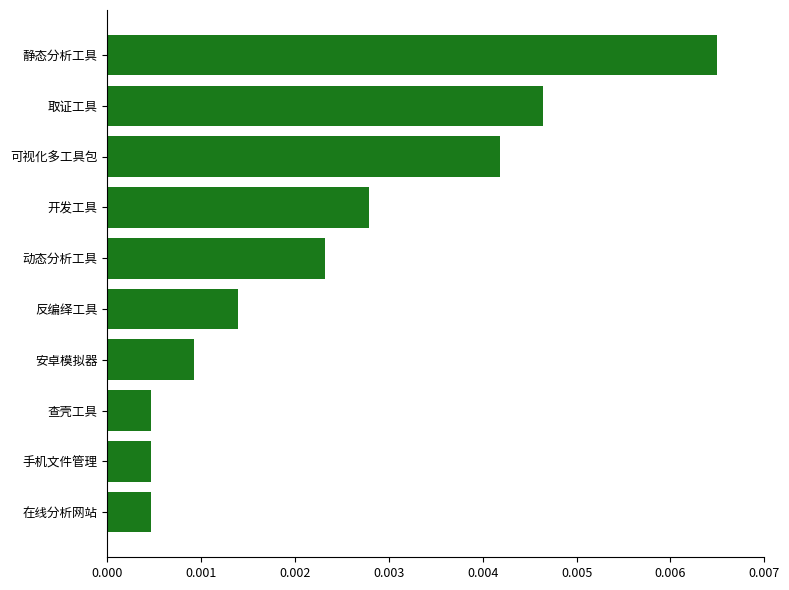

Are the bars horizontal?

Yes